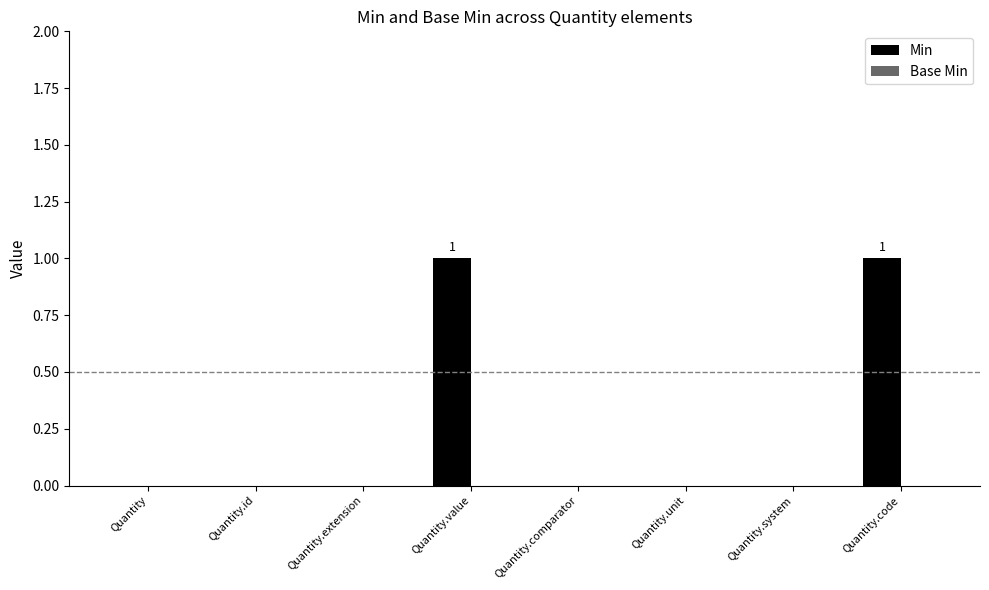

Does the chart contain stacked bars?

No